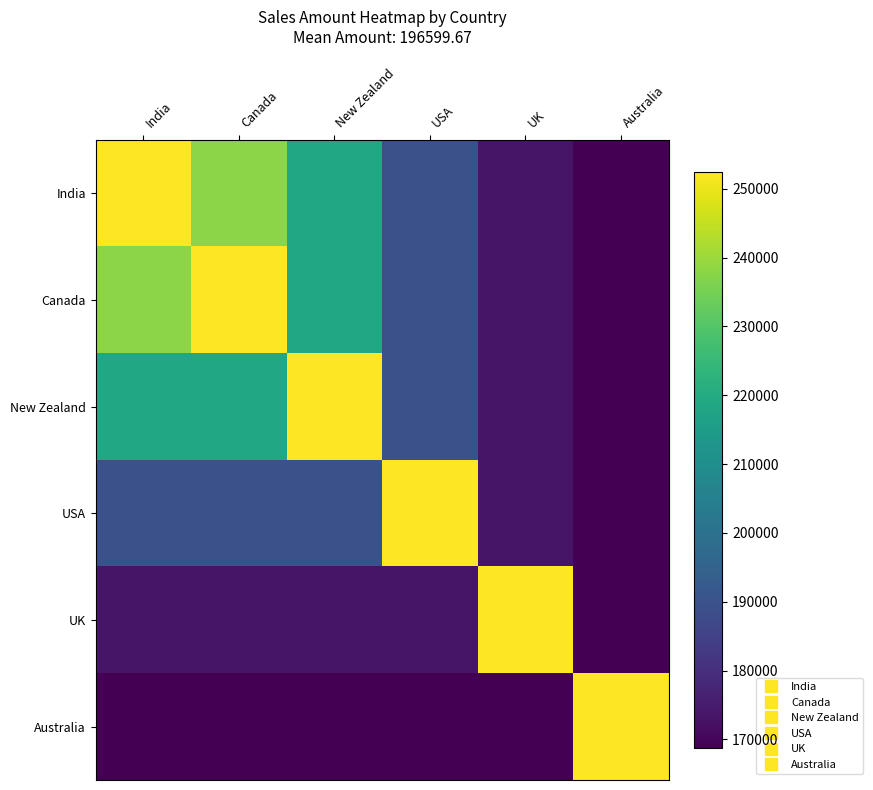

At New Zealand, list the series in order from smallest to largest.

Australia, UK, USA, India, Canada, New Zealand